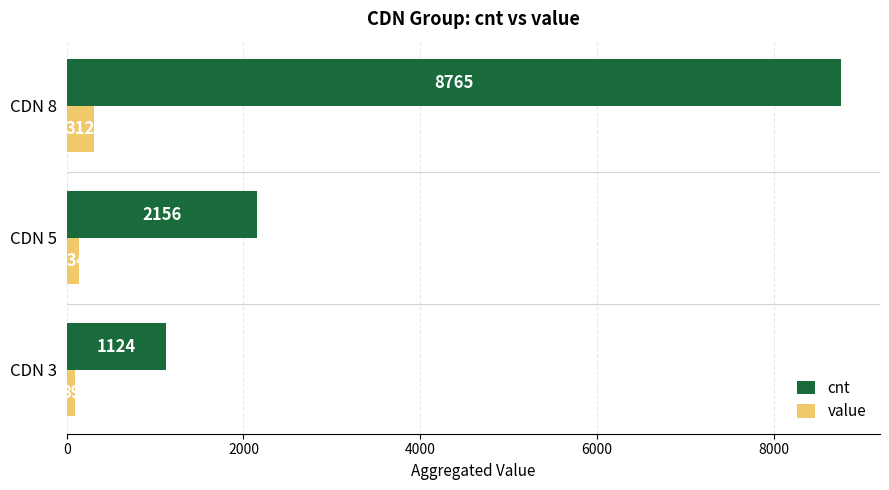

What is the difference between the maximum and minimum values in the cnt series?

7641